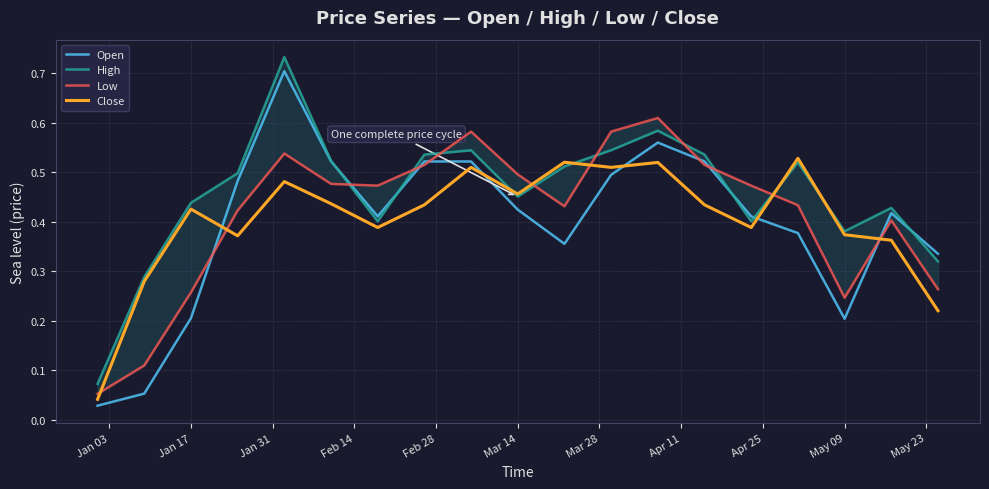

True or false: Open and Close cross at least once.

True